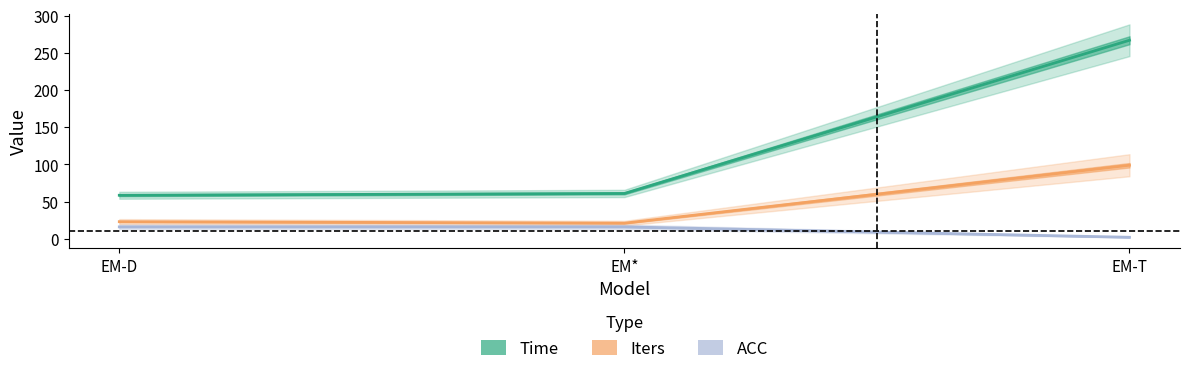

At how many categories does at least one series exceed 26?

3